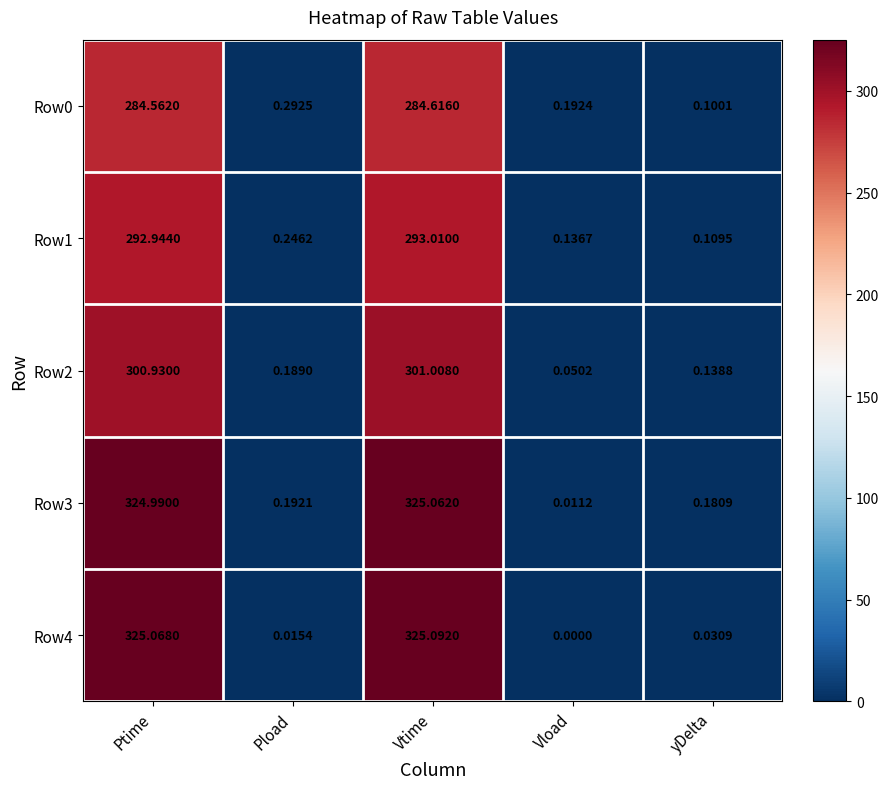

At which label does Row0 reach its peak?

Vtime